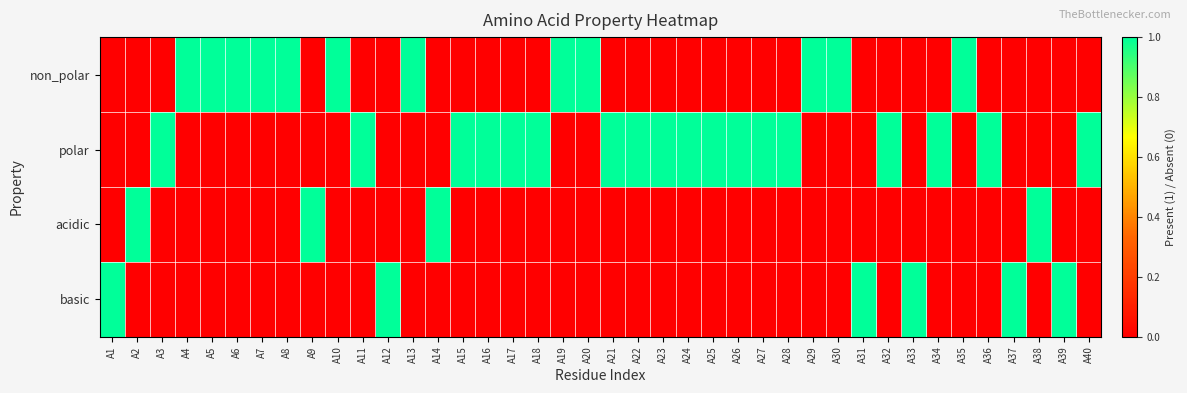

Rank the series at A4 from lowest to highest value.

polar, acidic, basic, non_polar